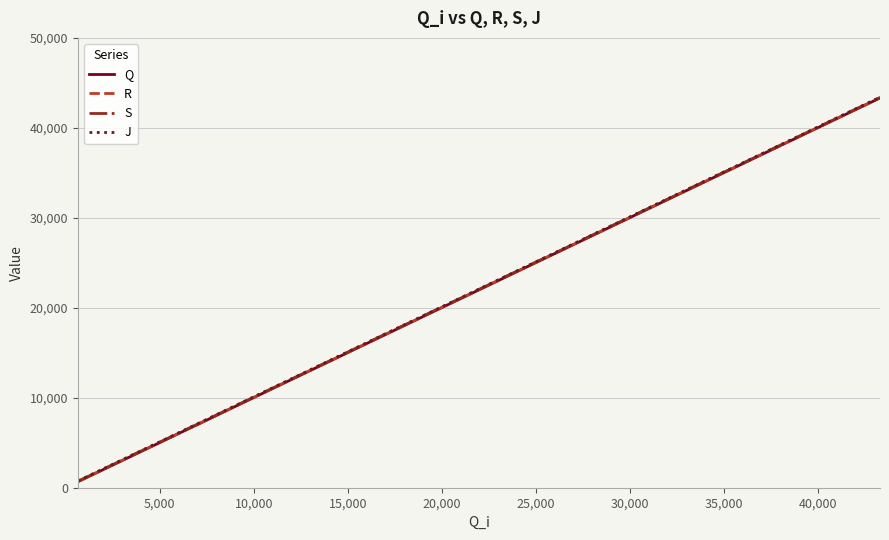

Rank the series by their average value, from highest to lowest.

J, S, R, Q